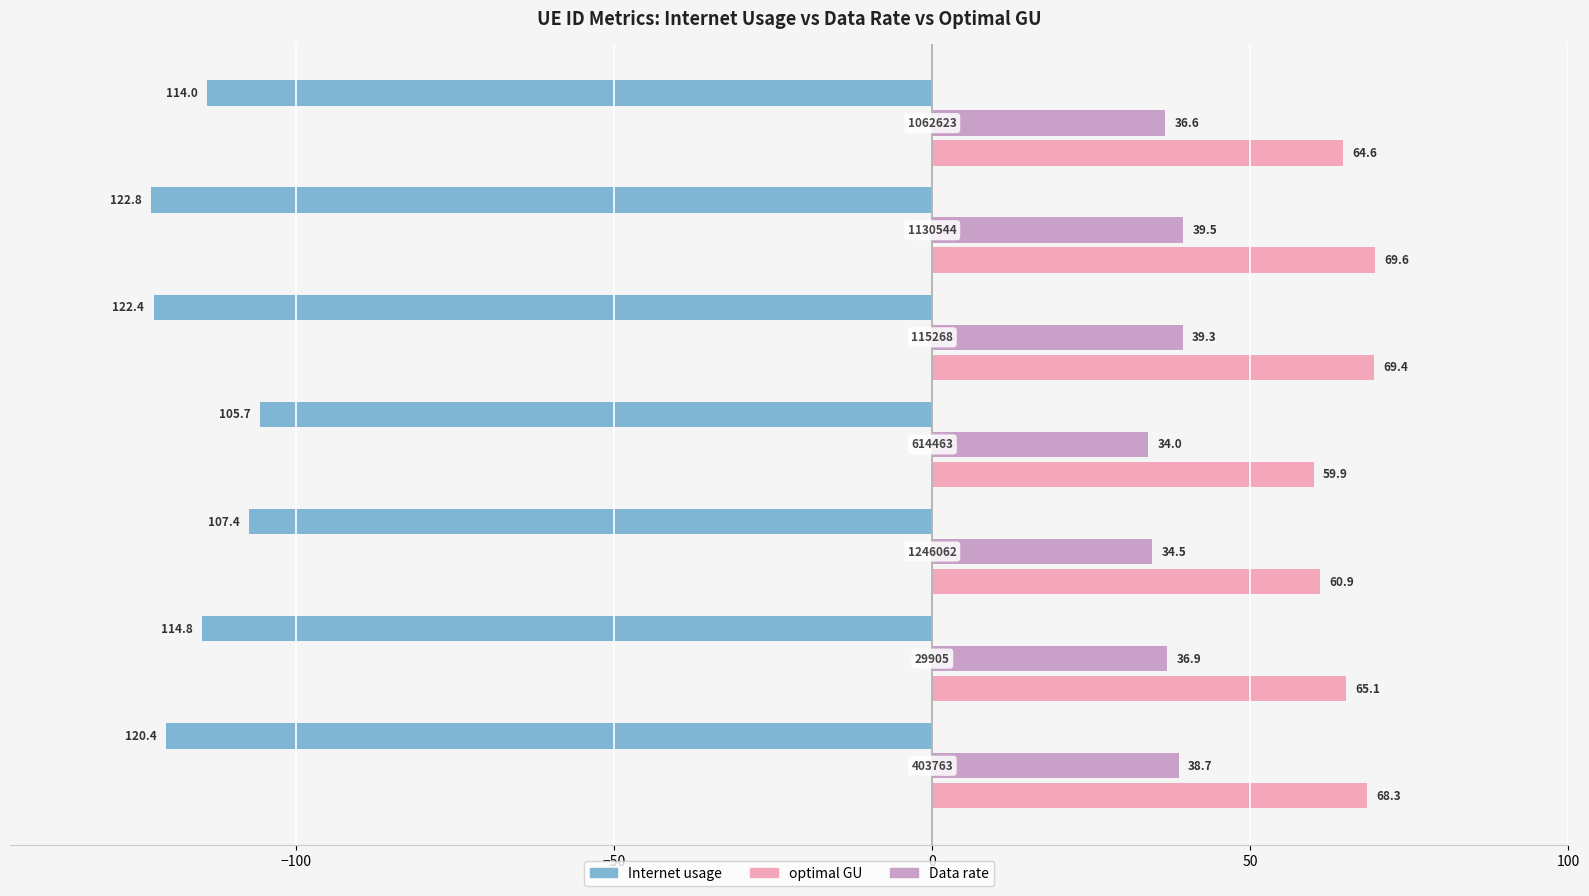

List the series in order of their peak value, highest first.

optimal GU, Data rate, Internet usage